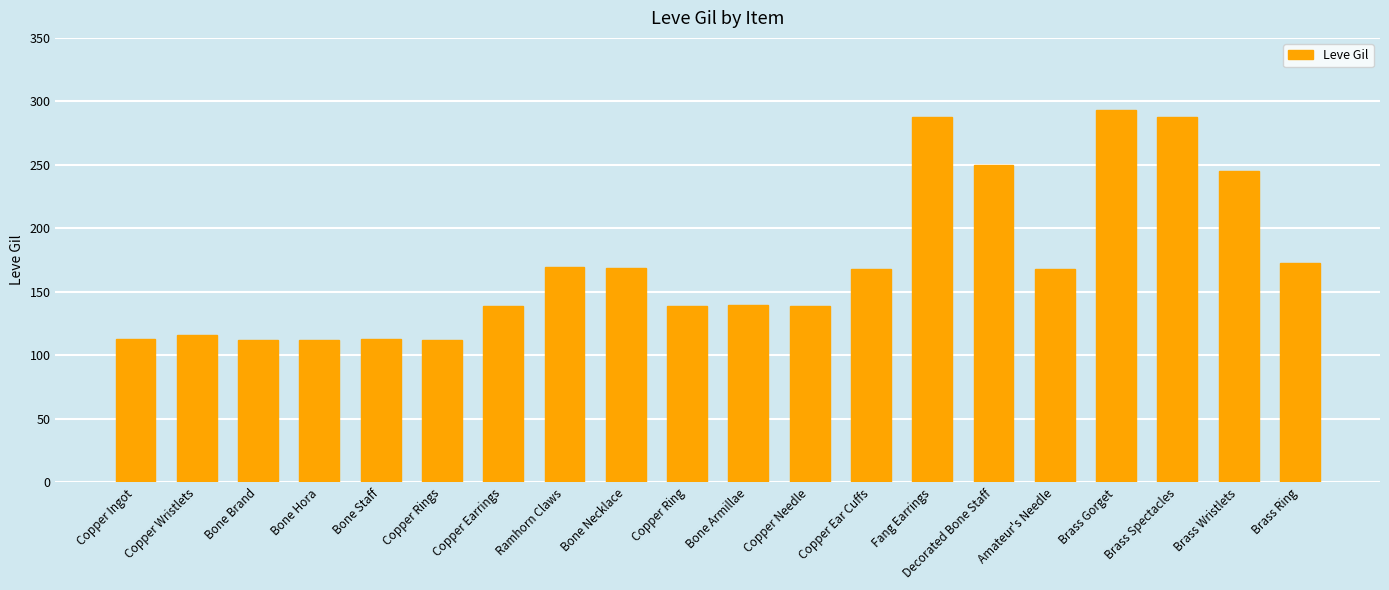

Count the number of data series in this chart.

1